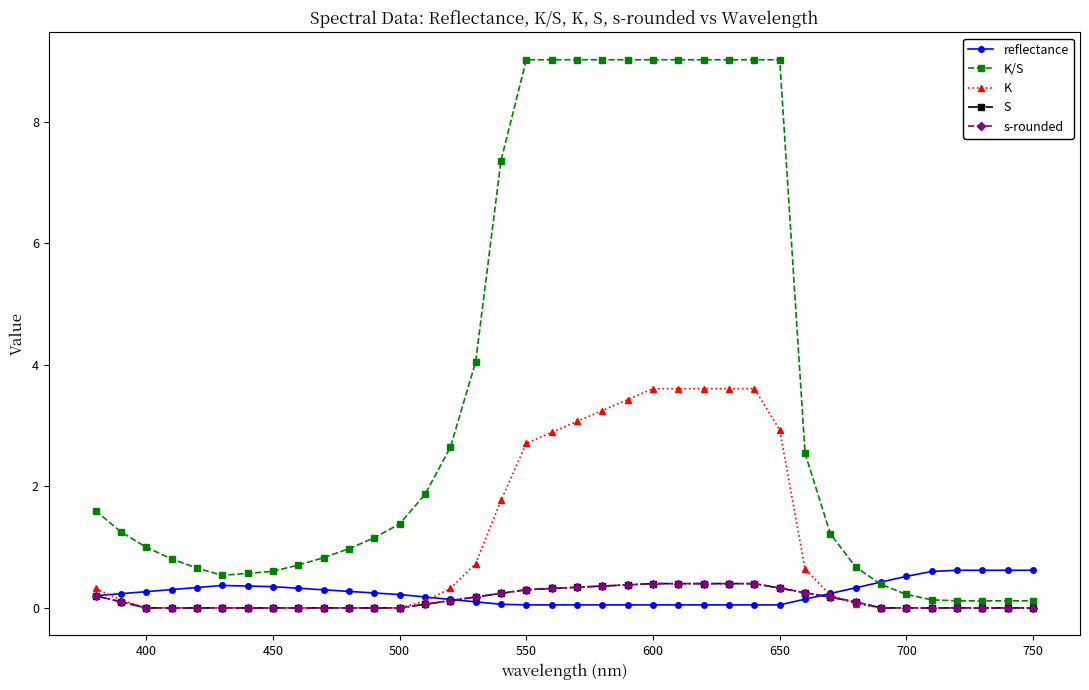

Count the number of data series in this chart.

5